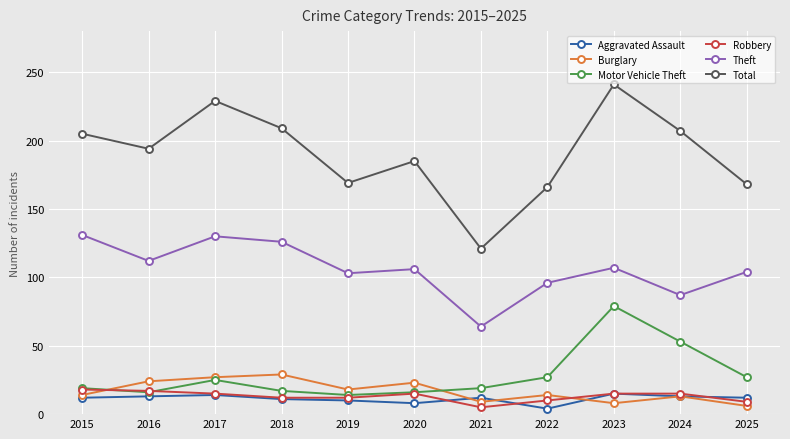

At which category does Total reach its first local peak?

2017